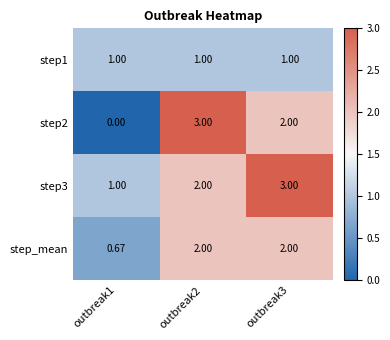

Is the value of step_mean at outbreak3 greater than the value of step2 at outbreak1?

Yes